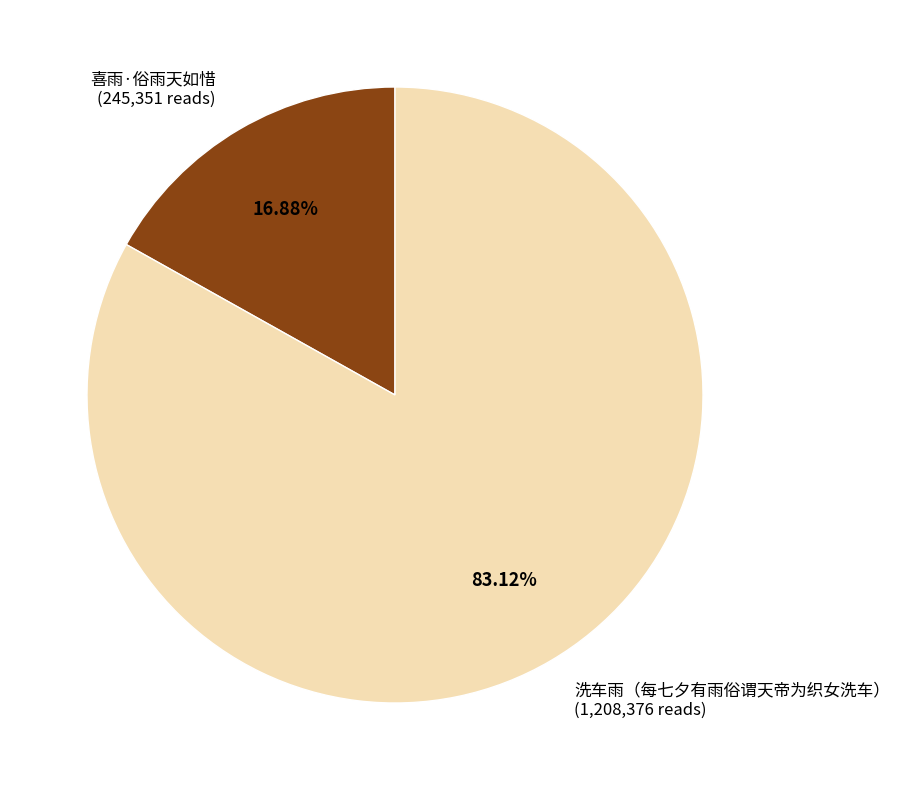

Combined, do 喜雨·俗雨天如惜 and 洗车雨（每七夕有雨俗谓天帝为织女洗车） account for over 50%?

Yes